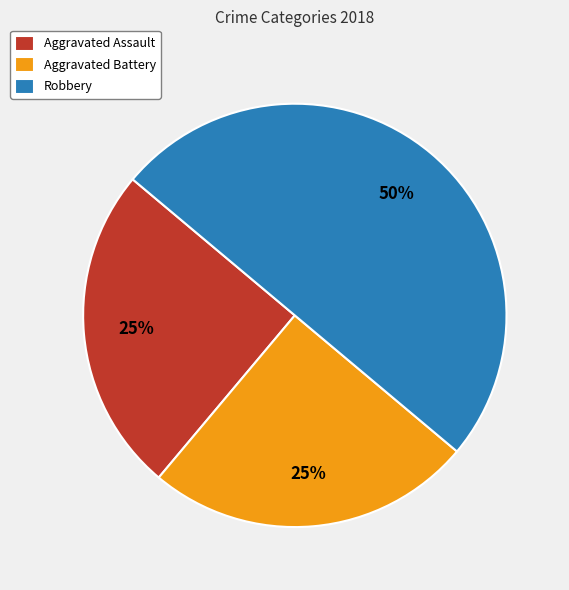

What is the largest slice in the pie chart?

Robbery